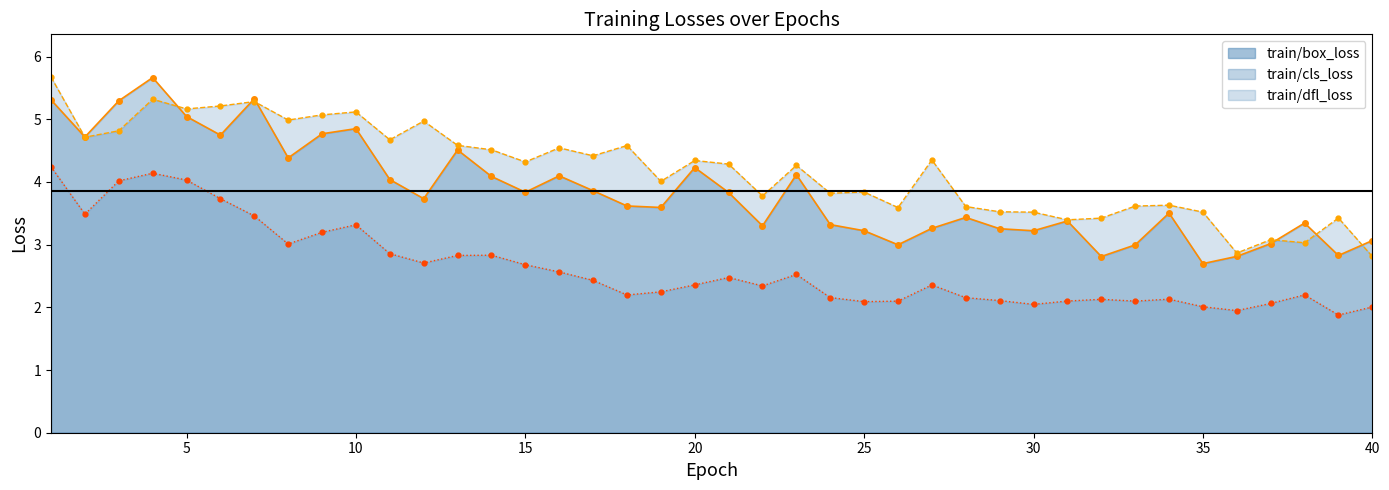

How many lines are shown in the chart?

3